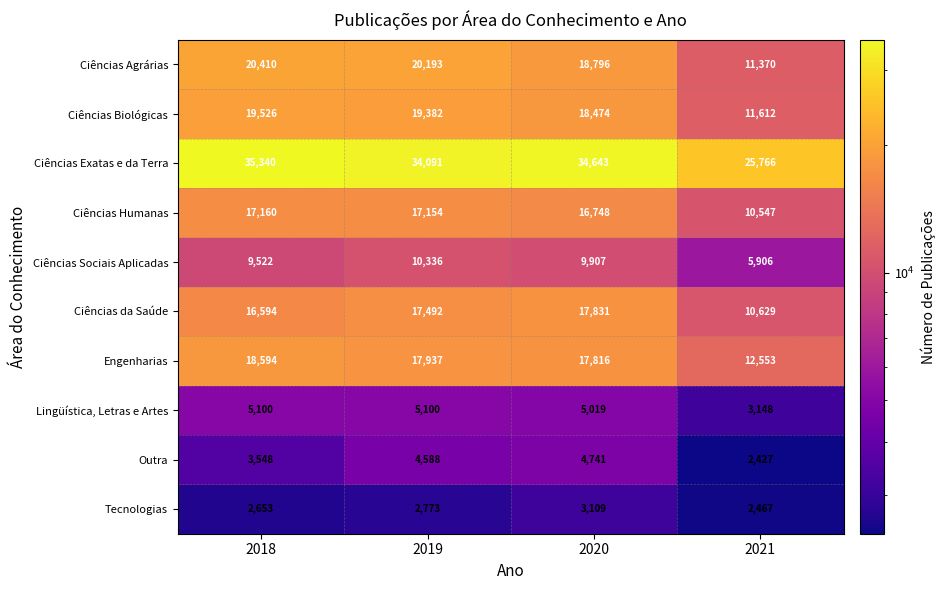

Rank the series at 2018 from lowest to highest value.

Tecnologias, Outra, Lingüística, Letras e Artes, Ciências Sociais Aplicadas, Ciências da Saúde, Ciências Humanas, Engenharias, Ciências Biológicas, Ciências Agrárias, Ciências Exatas e da Terra